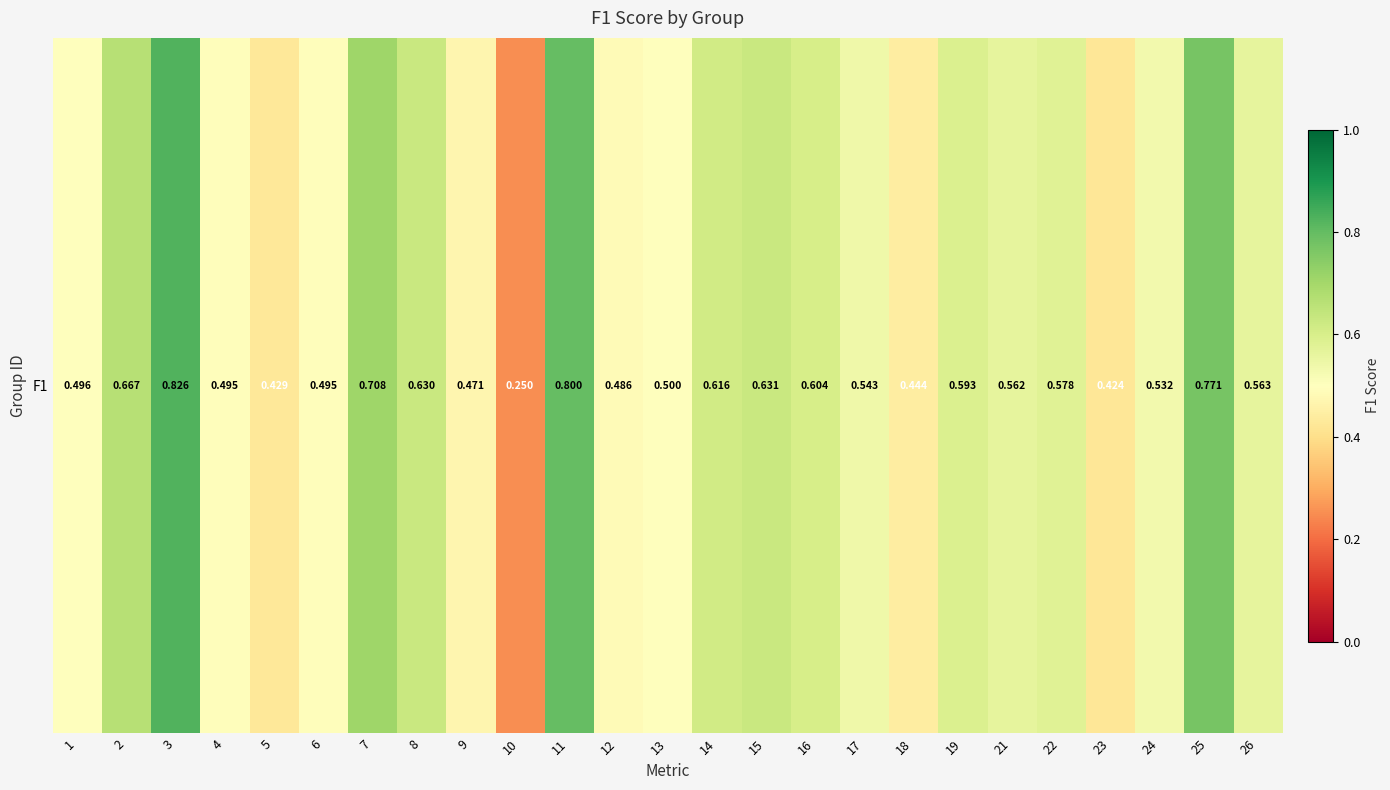

Where is the data nearest to the value 0?

10